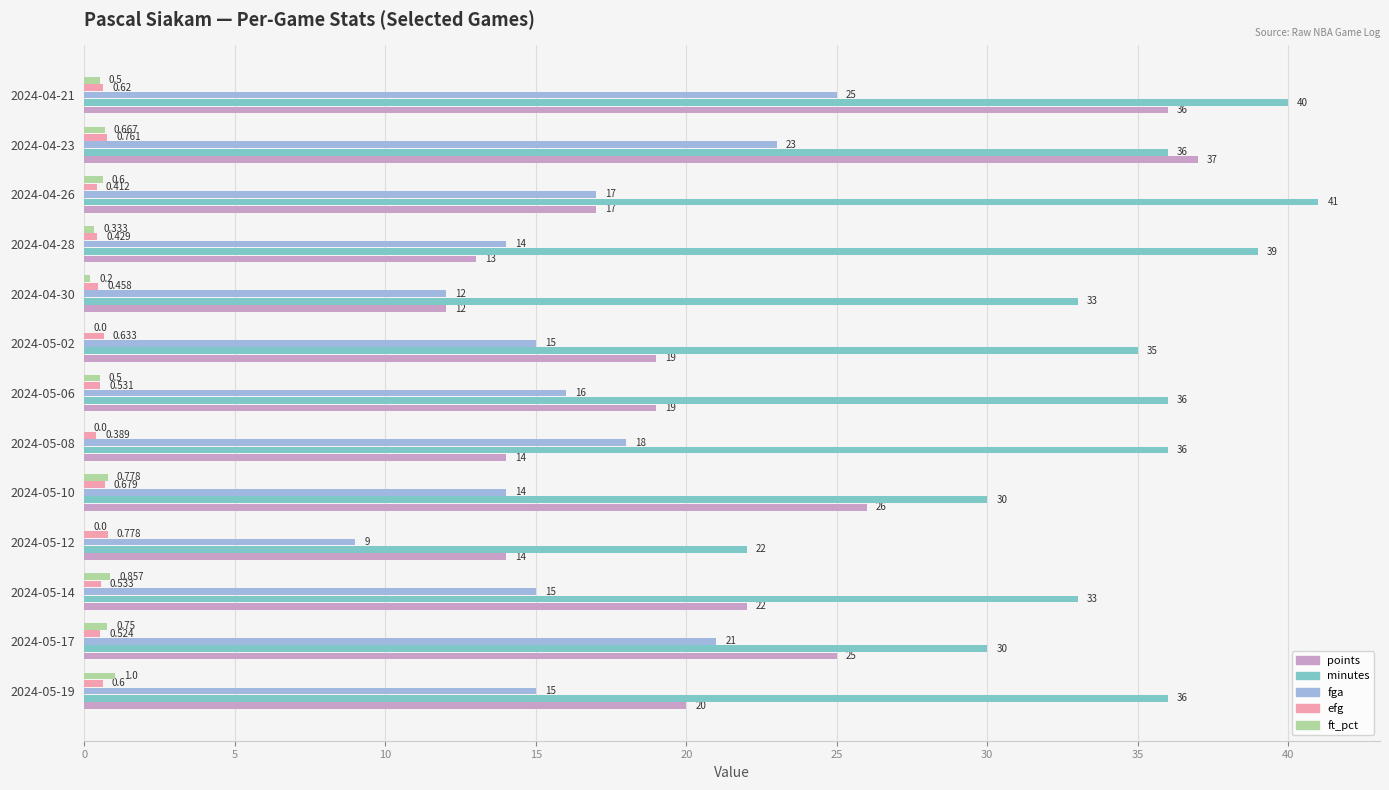

Which series changed the most between 2024-05-12 and 2024-05-08?

minutes